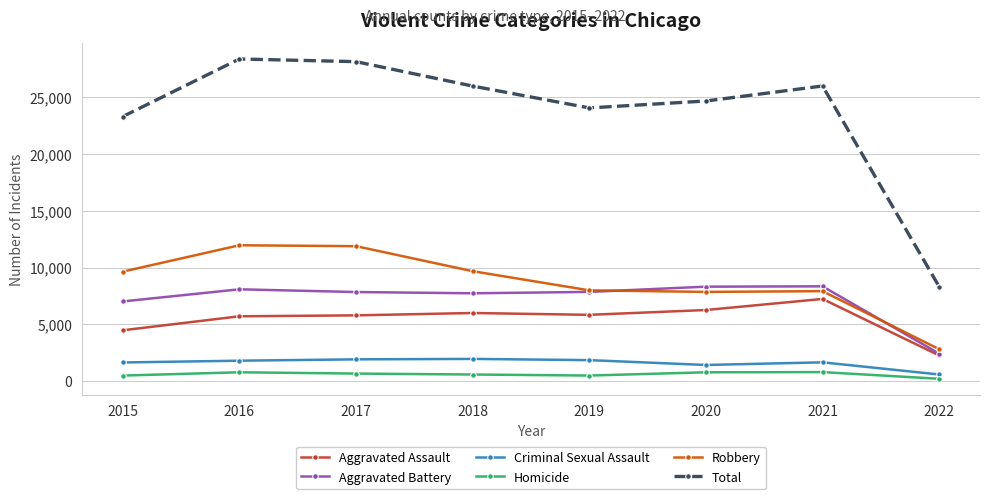

Is the value of Aggravated Battery at 2018 greater than the value of Total at 2017?

No